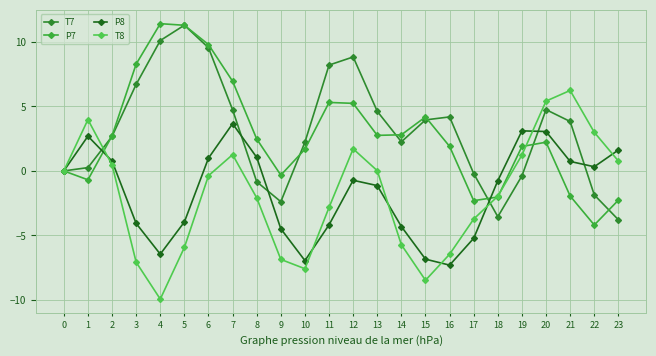

What is the maximum value shown in the chart?

11.4